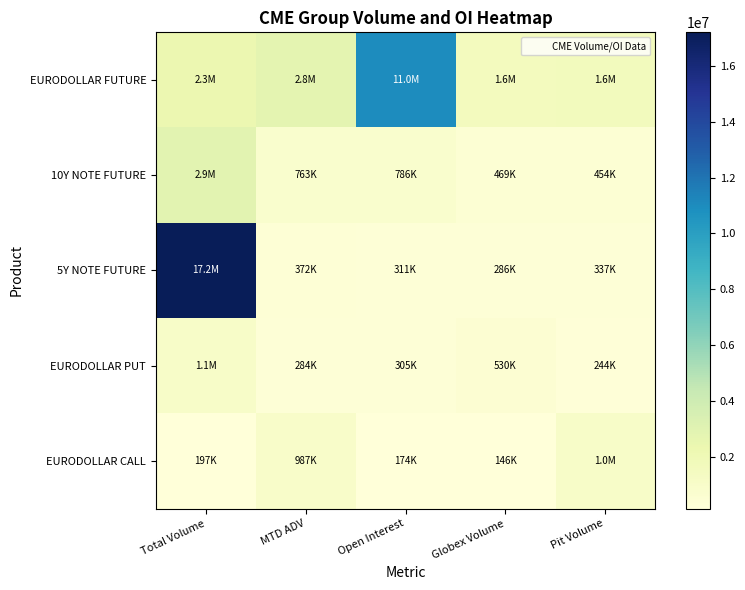

What is the spread (max minus min) of values at MTD ADV?

2498603.0